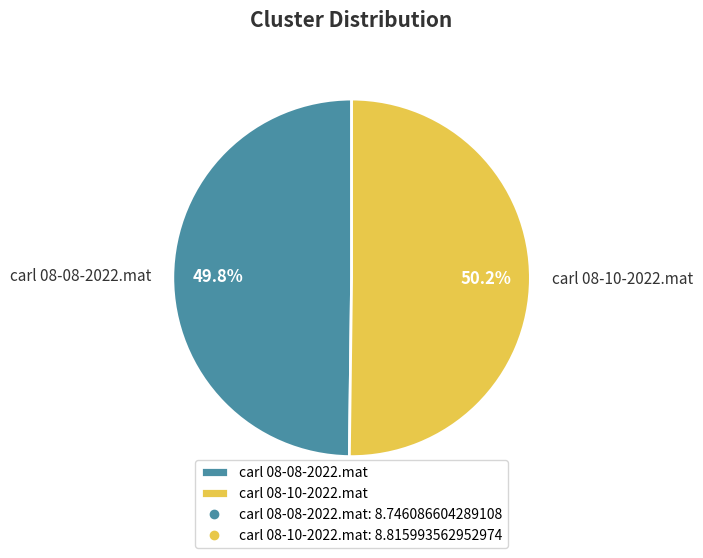

Do carl 08-08-2022.mat and carl 08-10-2022.mat together represent more than half of the pie?

Yes